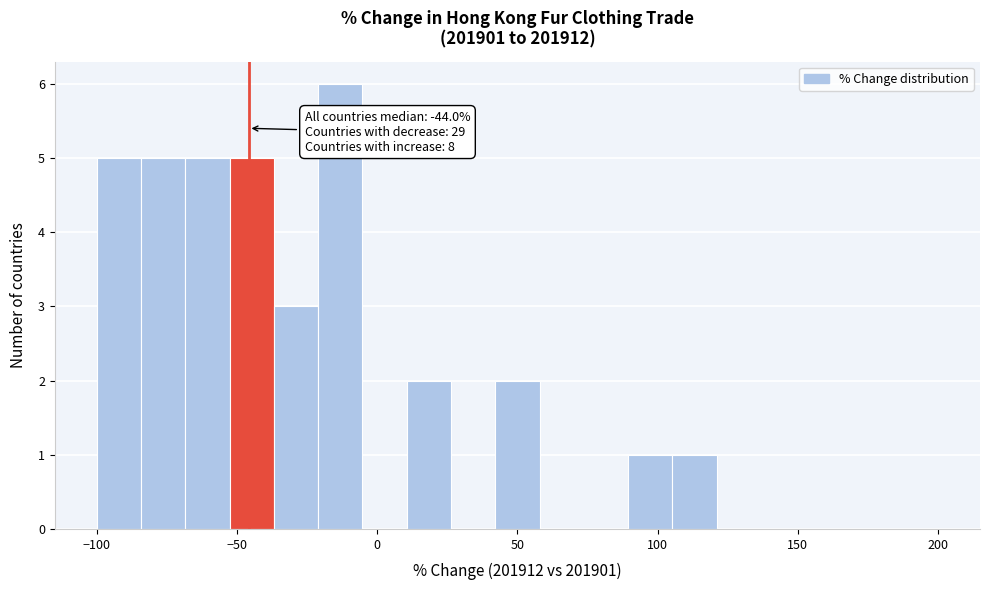

Read against the x-axis, roughly where is the centre of the tallest bar?

-15